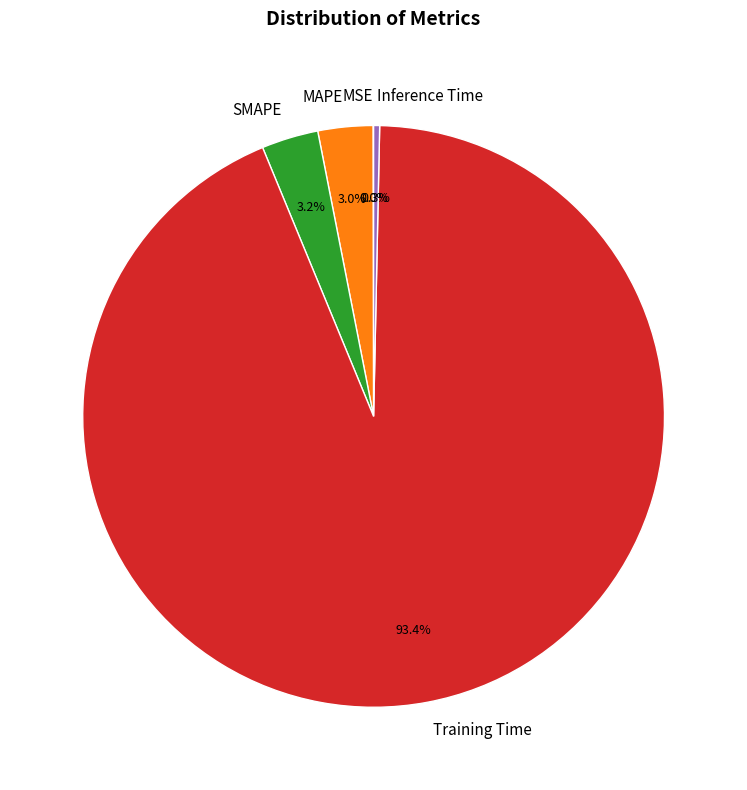

Does any single category account for the majority?

Yes